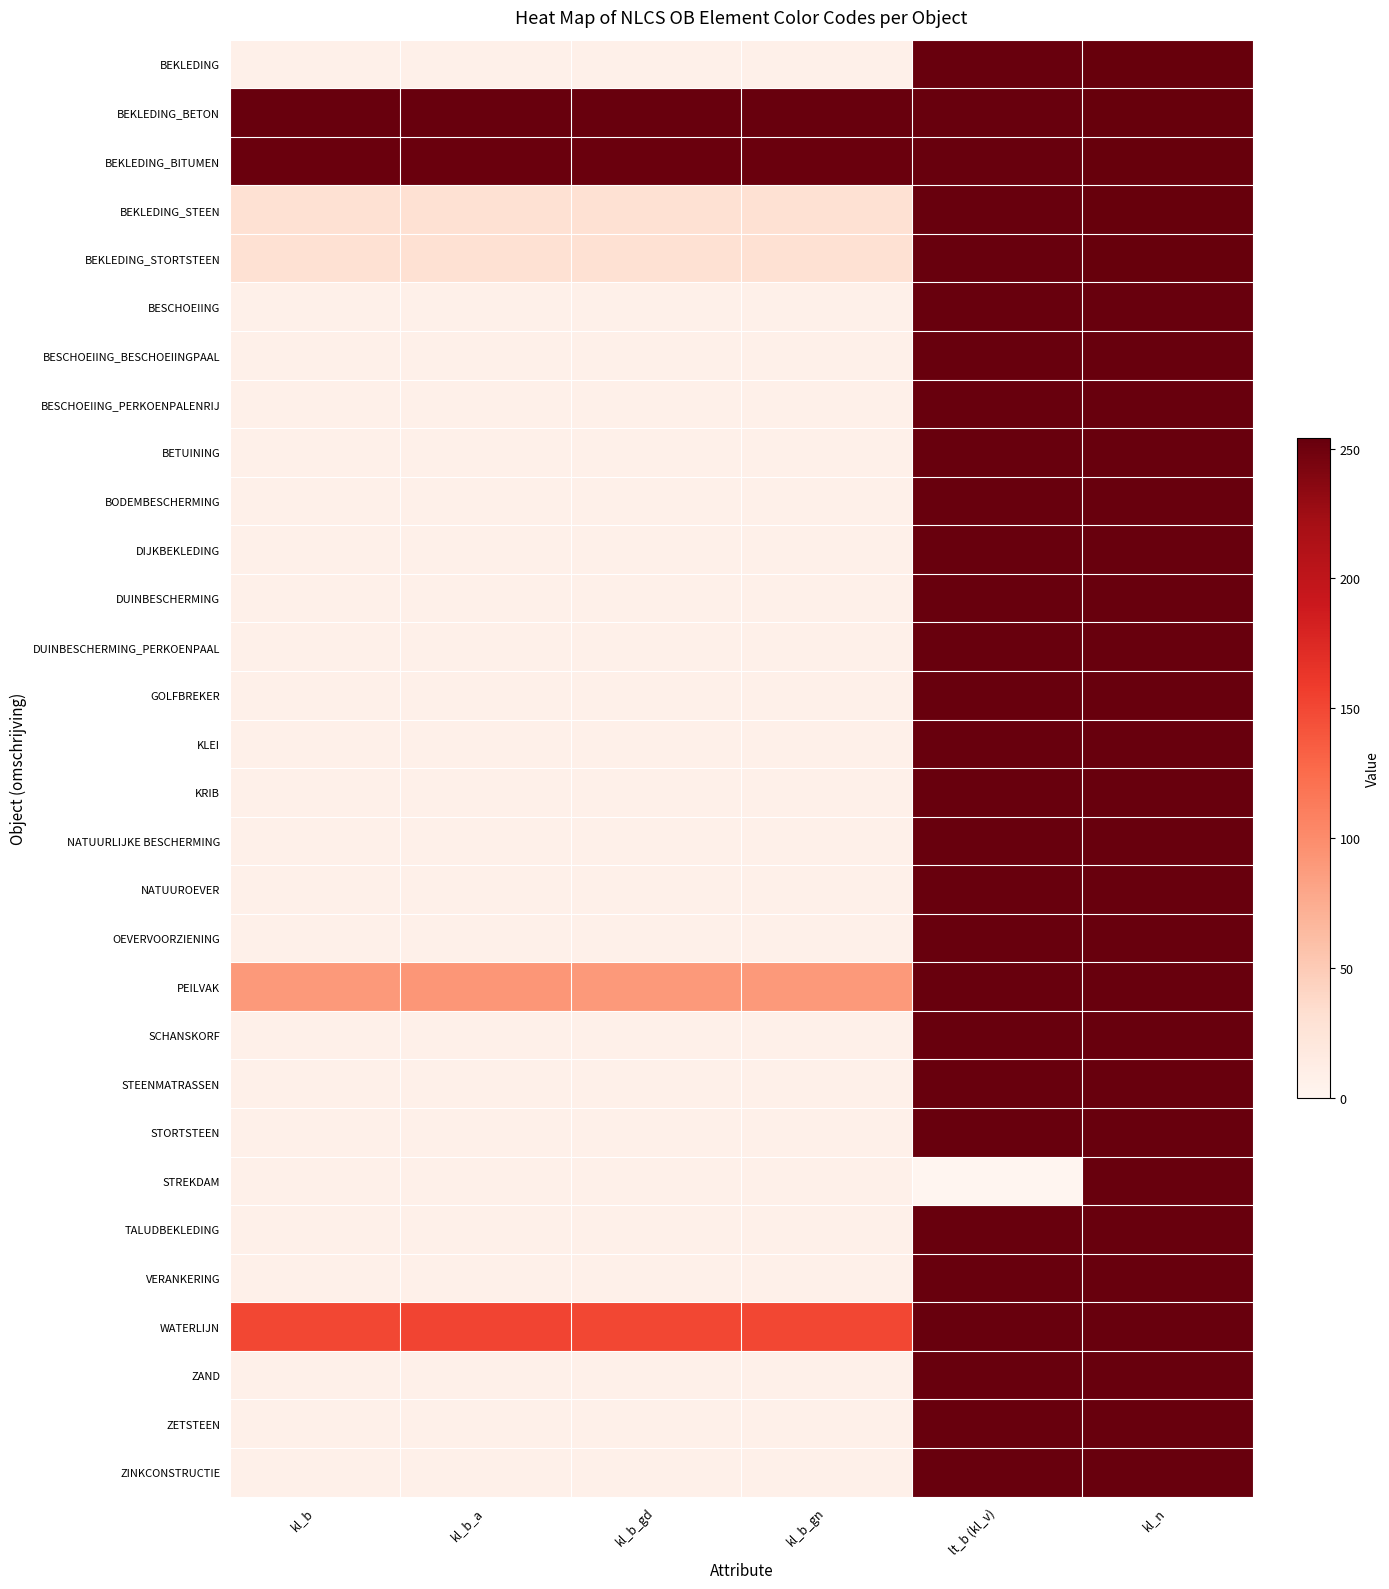

Reading left to right, what are all the values shown in this chart?

BEKLEDING: kl_b=7	kl_b_a=7	kl_b_gd=7	kl_b_gn=7	lt_b (kl_v)=253	kl_n=254
BEKLEDING_BETON: kl_b=253	kl_b_a=253	kl_b_gd=253	kl_b_gn=253	lt_b (kl_v)=253	kl_n=254
BEKLEDING_BITUMEN: kl_b=252	kl_b_a=252	kl_b_gd=252	kl_b_gn=252	lt_b (kl_v)=253	kl_n=254
BEKLEDING_STEEN: kl_b=30	kl_b_a=30	kl_b_gd=30	kl_b_gn=30	lt_b (kl_v)=253	kl_n=254
BEKLEDING_STORTSTEEN: kl_b=30	kl_b_a=30	kl_b_gd=30	kl_b_gn=30	lt_b (kl_v)=253	kl_n=254
BESCHOEIING: kl_b=7	kl_b_a=7	kl_b_gd=7	kl_b_gn=7	lt_b (kl_v)=253	kl_n=253
BESCHOEIING_BESCHOEIINGPAAL: kl_b=7	kl_b_a=7	kl_b_gd=7	kl_b_gn=7	lt_b (kl_v)=253	kl_n=253
BESCHOEIING_PERKOENPALENRIJ: kl_b=7	kl_b_a=7	kl_b_gd=7	kl_b_gn=7	lt_b (kl_v)=253	kl_n=253
BETUINING: kl_b=7	kl_b_a=7	kl_b_gd=7	kl_b_gn=7	lt_b (kl_v)=253	kl_n=253
BODEMBESCHERMING: kl_b=7	kl_b_a=7	kl_b_gd=7	kl_b_gn=7	lt_b (kl_v)=253	kl_n=253
DIJKBEKLEDING: kl_b=7	kl_b_a=7	kl_b_gd=7	kl_b_gn=7	lt_b (kl_v)=253	kl_n=253
DUINBESCHERMING: kl_b=7	kl_b_a=7	kl_b_gd=7	kl_b_gn=7	lt_b (kl_v)=253	kl_n=253
DUINBESCHERMING_PERKOENPAAL: kl_b=7	kl_b_a=7	kl_b_gd=7	kl_b_gn=7	lt_b (kl_v)=253	kl_n=253
GOLFBREKER: kl_b=7	kl_b_a=7	kl_b_gd=7	kl_b_gn=7	lt_b (kl_v)=253	kl_n=253
KLEI: kl_b=7	kl_b_a=7	kl_b_gd=7	kl_b_gn=7	lt_b (kl_v)=253	kl_n=253
KRIB: kl_b=7	kl_b_a=7	kl_b_gd=7	kl_b_gn=7	lt_b (kl_v)=253	kl_n=253
NATUURLIJKE BESCHERMING: kl_b=7	kl_b_a=7	kl_b_gd=7	kl_b_gn=7	lt_b (kl_v)=253	kl_n=253
NATUUROEVER: kl_b=7	kl_b_a=7	kl_b_gd=7	kl_b_gn=7	lt_b (kl_v)=253	kl_n=253
OEVERVOORZIENING: kl_b=7	kl_b_a=7	kl_b_gd=7	kl_b_gn=7	lt_b (kl_v)=253	kl_n=253
PEILVAK: kl_b=90	kl_b_a=92	kl_b_gd=90	kl_b_gn=90	lt_b (kl_v)=253	kl_n=253
SCHANSKORF: kl_b=7	kl_b_a=7	kl_b_gd=7	kl_b_gn=7	lt_b (kl_v)=253	kl_n=253
STEENMATRASSEN: kl_b=7	kl_b_a=7	kl_b_gd=7	kl_b_gn=7	lt_b (kl_v)=253	kl_n=253
STORTSTEEN: kl_b=7	kl_b_a=7	kl_b_gd=7	kl_b_gn=7	lt_b (kl_v)=253	kl_n=253
STREKDAM: kl_b=7	kl_b_a=7	kl_b_gd=7	kl_b_gn=7	lt_b (kl_v)=0	kl_n=253
TALUDBEKLEDING: kl_b=7	kl_b_a=7	kl_b_gd=7	kl_b_gn=7	lt_b (kl_v)=253	kl_n=253
VERANKERING: kl_b=7	kl_b_a=7	kl_b_gd=7	kl_b_gn=7	lt_b (kl_v)=253	kl_n=253
WATERLIJN: kl_b=150	kl_b_a=152	kl_b_gd=150	kl_b_gn=150	lt_b (kl_v)=253	kl_n=253
ZAND: kl_b=7	kl_b_a=7	kl_b_gd=7	kl_b_gn=7	lt_b (kl_v)=253	kl_n=253
ZETSTEEN: kl_b=7	kl_b_a=7	kl_b_gd=7	kl_b_gn=7	lt_b (kl_v)=253	kl_n=253
ZINKCONSTRUCTIE: kl_b=7	kl_b_a=7	kl_b_gd=7	kl_b_gn=7	lt_b (kl_v)=253	kl_n=253